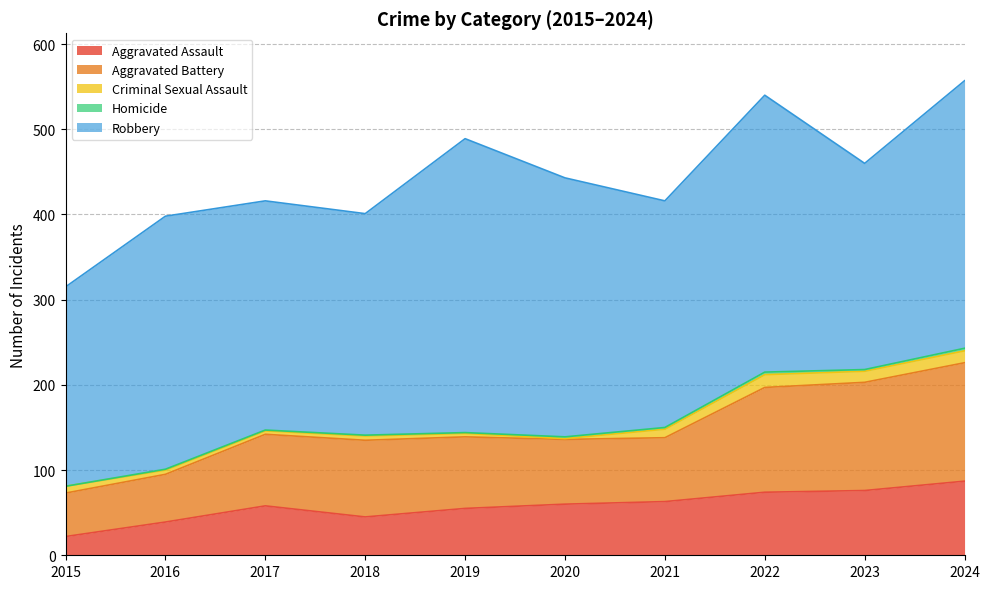

In Criminal Sexual Assault, how many points are lower than both neighbors (excluding endpoints)?

3